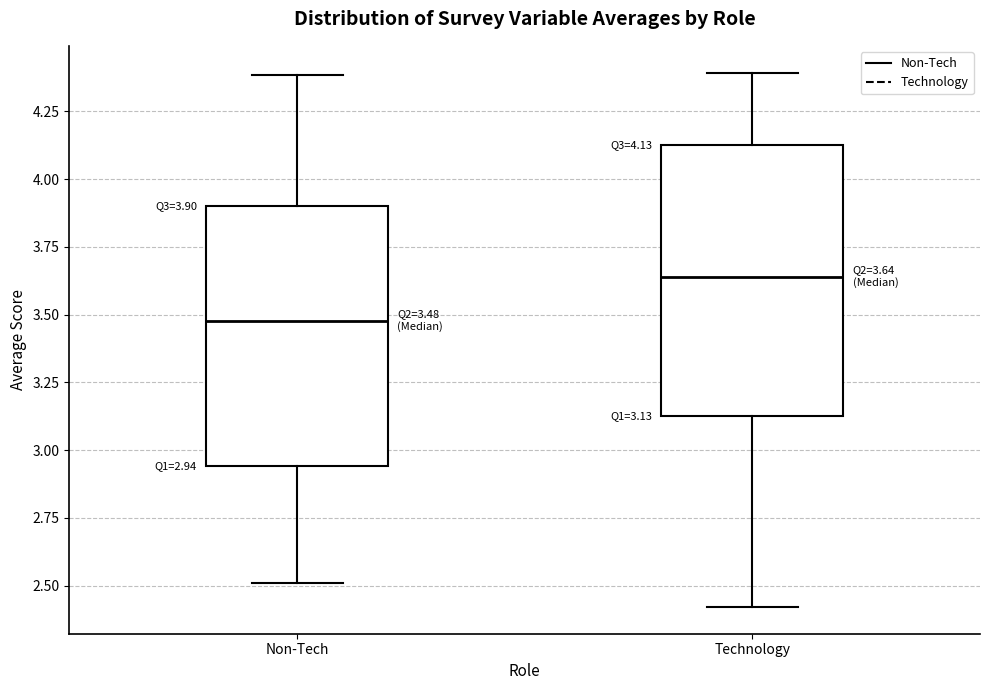

Which box's median line is the lowest?

Non-Tech